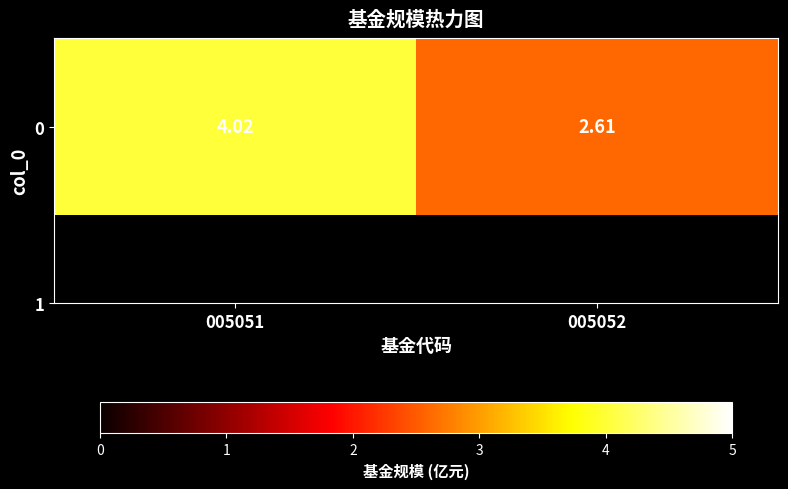

Is it true that the value at 005052 is 4.2?

False